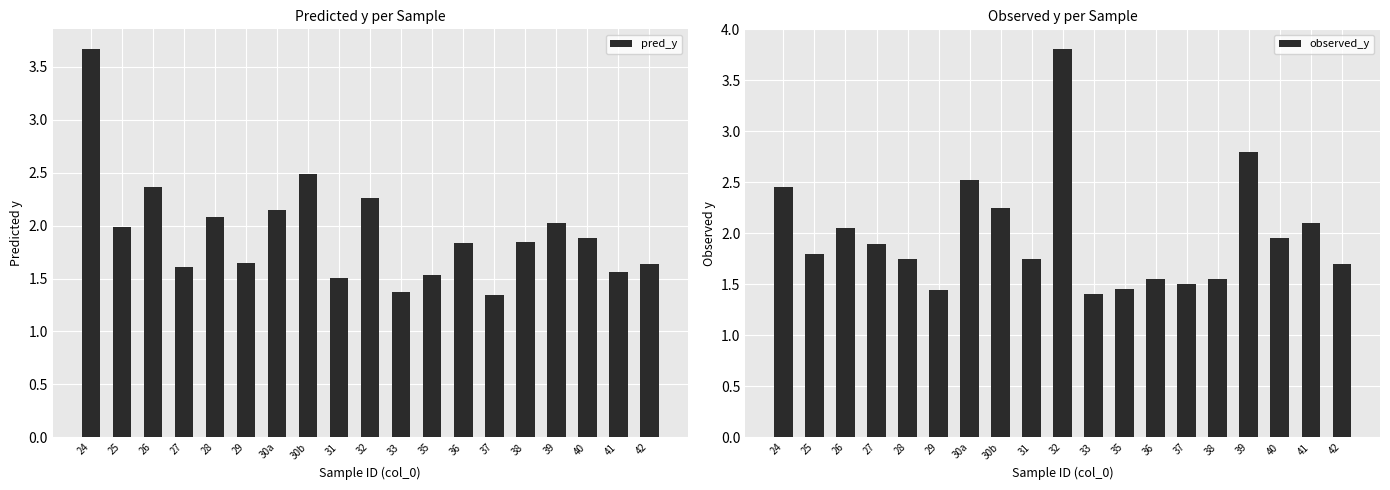

At how many categories does at least one series exceed 1?

19